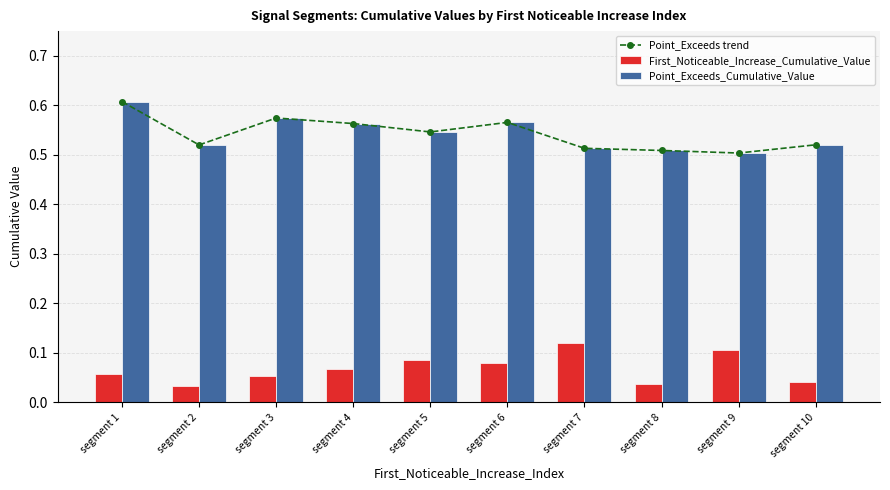

Between segment 2 and segment 9, which is larger?

segment 2